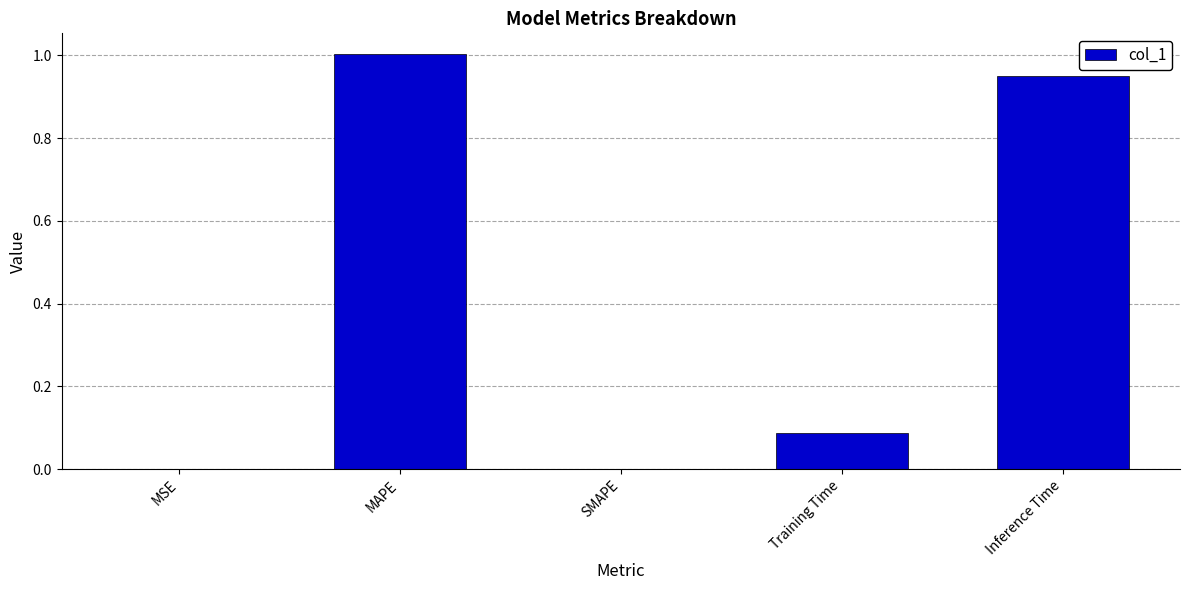

What is the sum of all values?

2.0